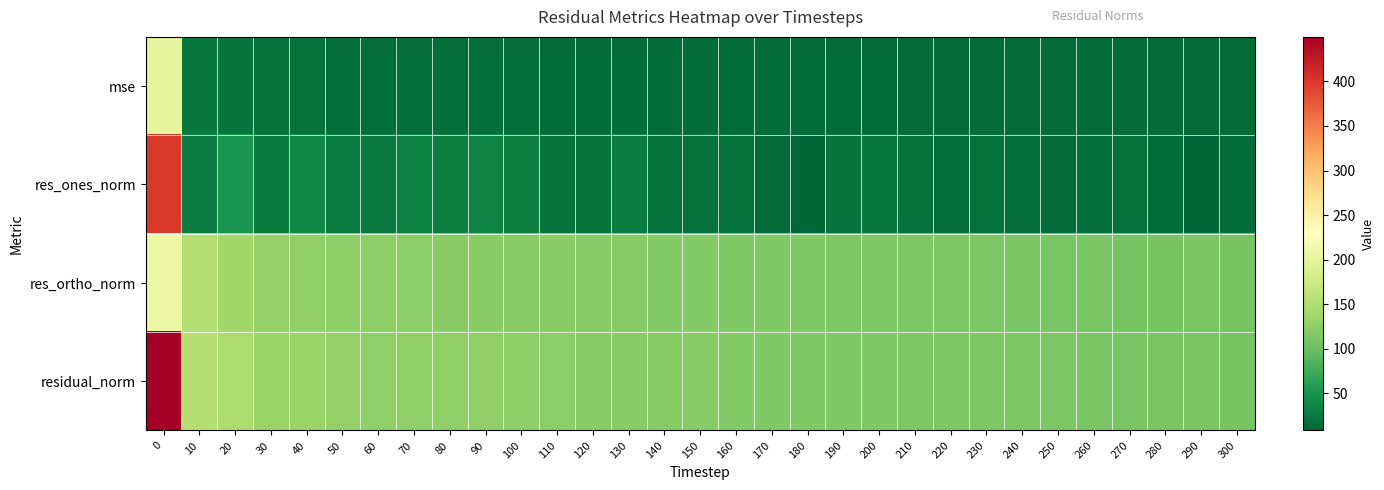

Reading right to left, what are all the values shown in this chart?

mse: 300=12.1	290=12.2	280=12.3	270=12.3	260=12.5	250=12.5	240=12.7	230=12.9	220=12.9	210=13.1	200=13.4	190=13.4	180=13.4	170=13.6	160=13.9	150=14.1	140=14.3	130=14.8	120=14.7	110=15.0	100=15.5	90=15.8	80=15.8	70=16.0	60=16.0	50=16.5	40=17.6	30=17.7	20=21.6	10=23.8	0=202.5
res_ones_norm: 300=14.5	290=8.2	280=13.8	270=17.0	260=15.3	250=12.3	240=15.5	230=18.3	220=16.4	210=19.1	200=22.0	190=20.3	180=8.4	170=12.1	160=18.1	150=18.5	140=17.4	130=27.5	120=19.4	110=20.0	100=30.0	90=33.0	80=30.2	70=31.6	60=25.5	50=28.3	40=38.1	30=25.9	20=51.1	10=28.1	0=399.6
res_ortho_norm: 300=108.9	290=110.3	280=109.9	270=109.8	260=110.6	250=111.1	240=111.5	230=112.1	220=112.5	210=112.9	200=113.6	190=114.1	180=115.3	170=115.9	160=116.3	150=117.4	140=118.1	130=118.6	120=119.8	110=120.7	100=120.7	90=121.2	80=122.1	70=122.5	60=123.9	50=125.3	40=126.9	30=130.5	20=137.8	10=151.7	0=207.0
residual_norm: 300=109.9	290=110.6	280=110.7	270=111.1	260=111.7	250=111.8	240=112.6	230=113.6	220=113.7	210=114.5	200=115.7	190=115.9	180=115.6	170=116.6	160=117.7	150=118.8	140=119.4	130=121.8	120=121.3	110=122.3	100=124.4	90=125.7	80=125.7	70=126.5	60=126.5	50=128.4	40=132.5	30=133.0	20=147.0	10=154.2	0=450.0